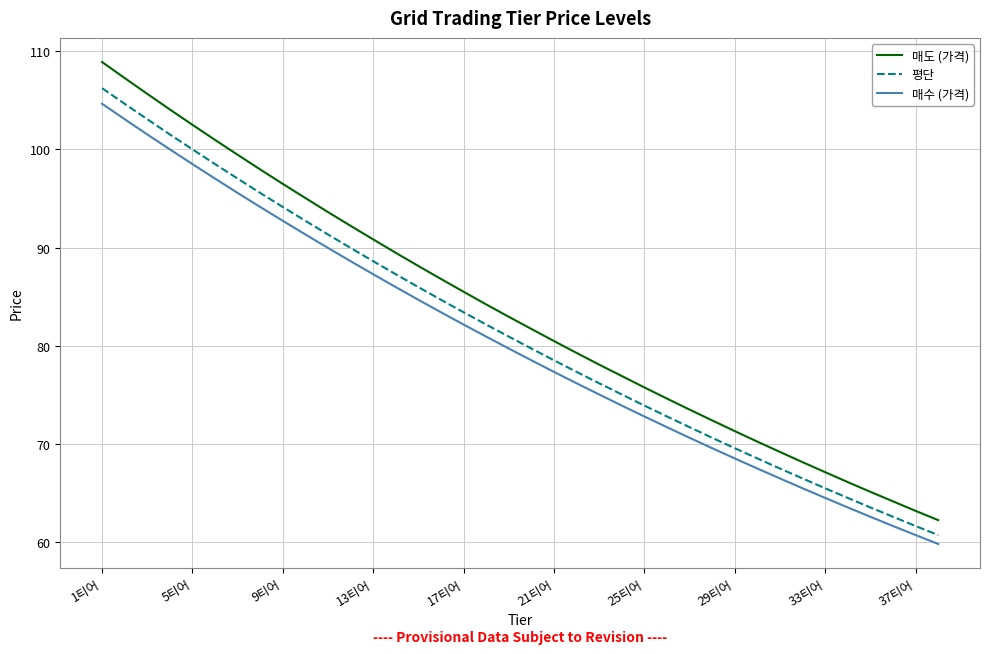

True or false: 매도 (가격) and 매수 (가격) intersect in this chart.

False